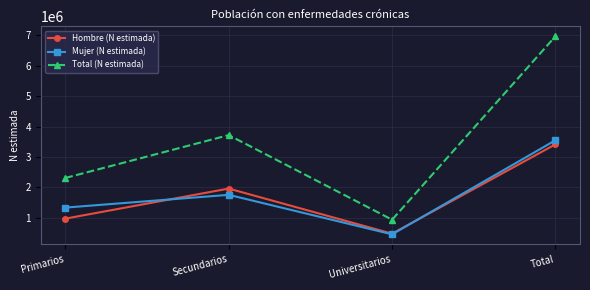

Which series changed the most between Universitarios and Total?

Total (N estimada)